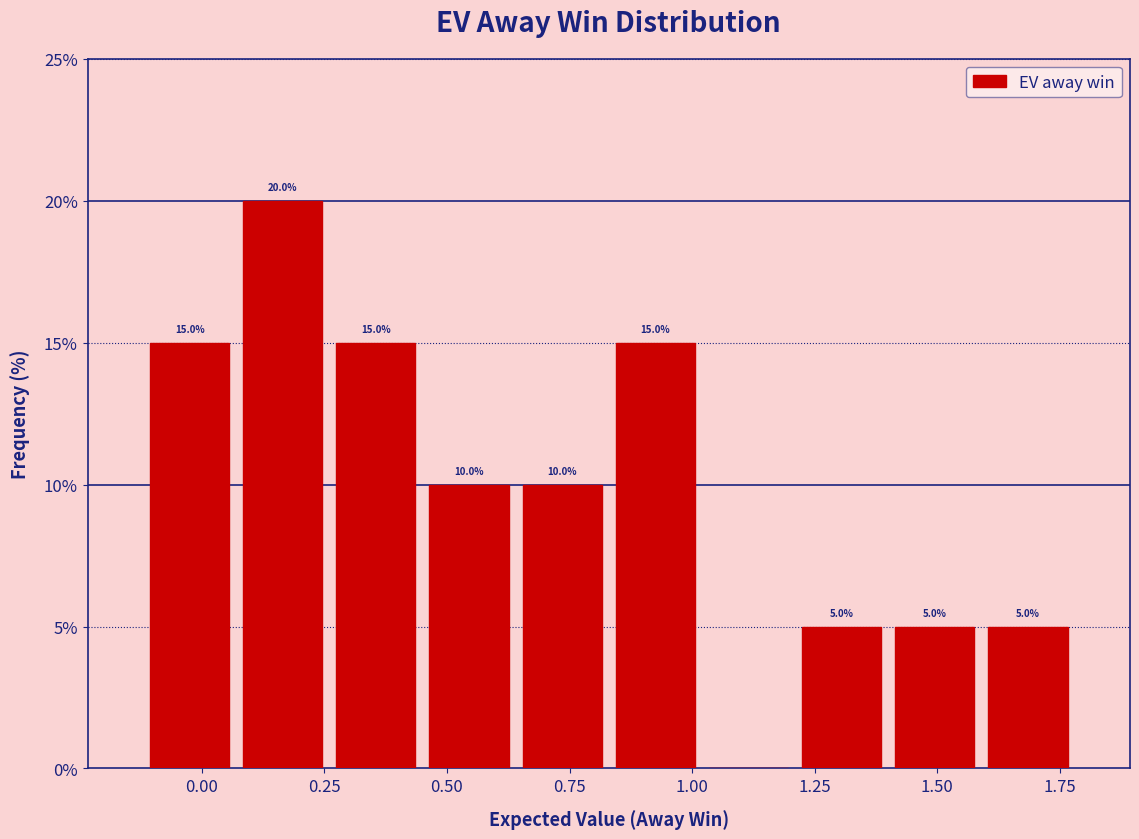

Read against the x-axis, roughly where is the centre of the tallest bar?

0.15